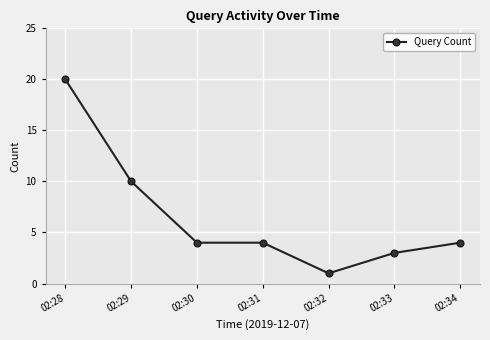

True or false: there are more than 1 points higher than both neighbors.

False